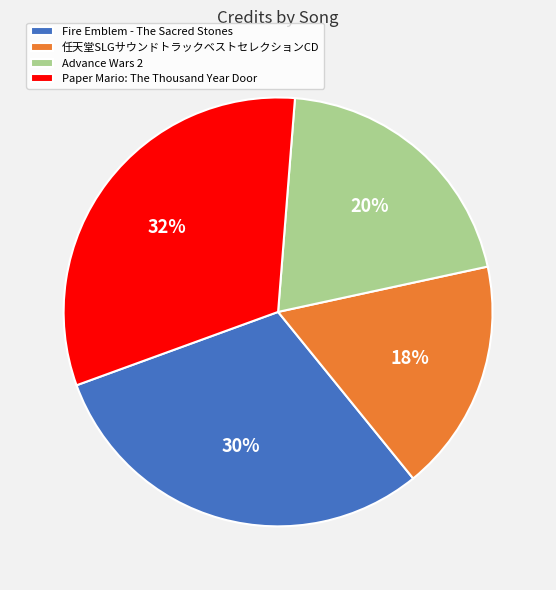

Is there a majority slice in this chart?

No